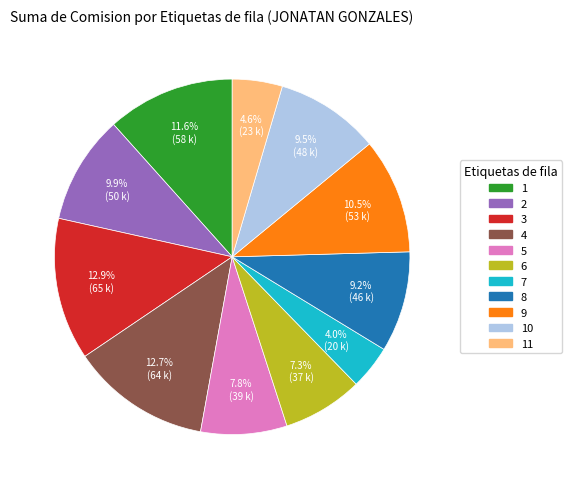

Is there a majority slice in this chart?

No